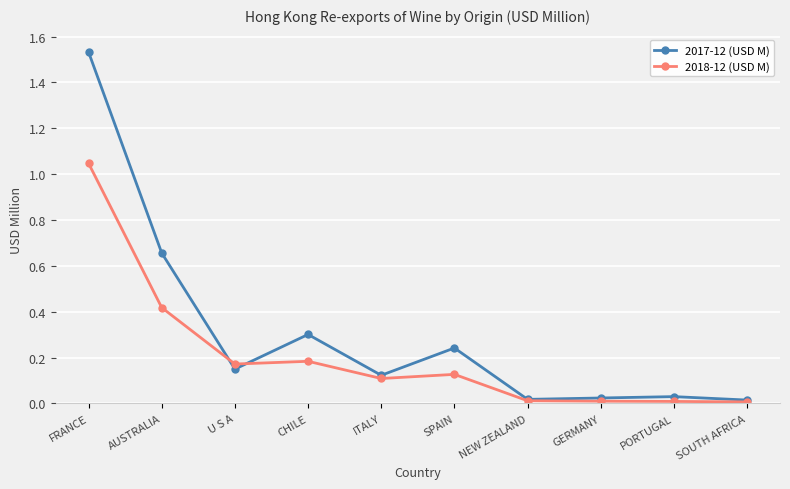

What are all the series names shown in the legend?

2017-12 (USD M), 2018-12 (USD M)